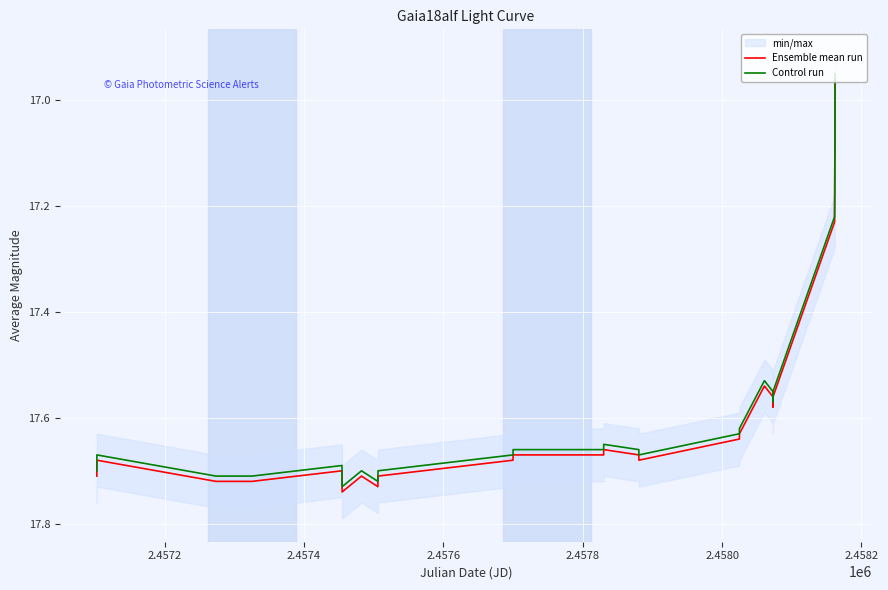

How many values in the Control run series are below 17?

1